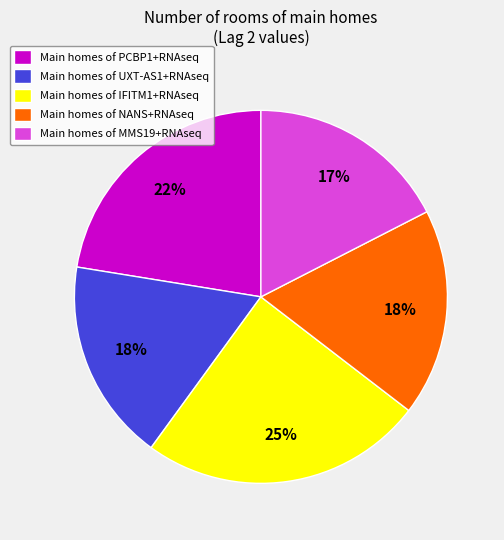

To the nearest percent, what percentage of the pie is Main homes of UXT-AS1+RNAseq?

18%